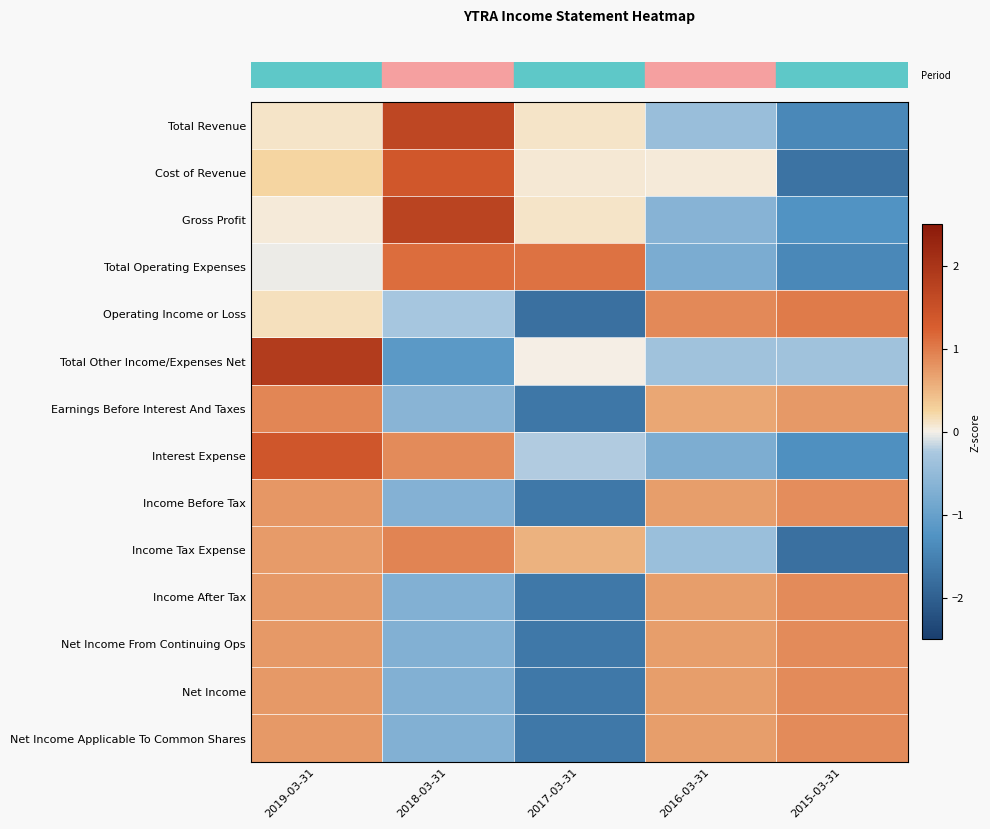

What is the total value across all series at 2017-03-31?

-10.0